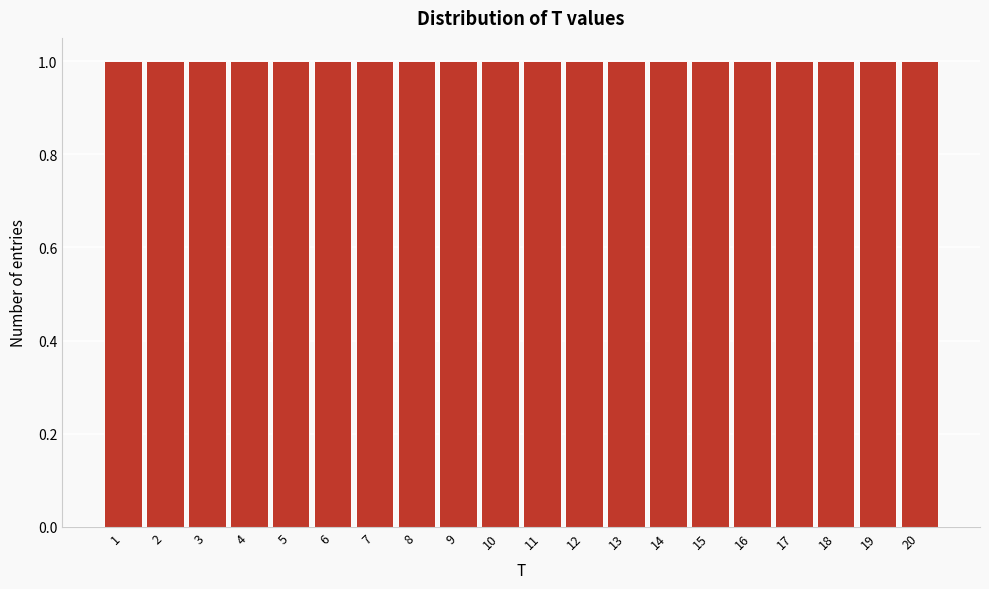

Reading left to right, transcribe this chart: for each bar, give the range it covers on the x-axis and its height. The values are not printed on the chart, so give them approximately, as read against the axis.

0.5 to 1.5: 1
1.5 to 2.5: 1
2.5 to 3.5: 1
3.5 to 4.5: 1
4.5 to 5.5: 1
5.5 to 6.5: 1
6.5 to 7.5: 1
7.5 to 8.5: 1
8.5 to 9.5: 1
9.5 to 10.5: 1
10.5 to 11.5: 1
11.5 to 12.5: 1
12.5 to 13.5: 1
13.5 to 14.5: 1
14.5 to 15.5: 1
15.5 to 16.5: 1
16.5 to 17.5: 1
17.5 to 18.5: 1
18.5 to 19.5: 1
19.5 to 20.5: 1